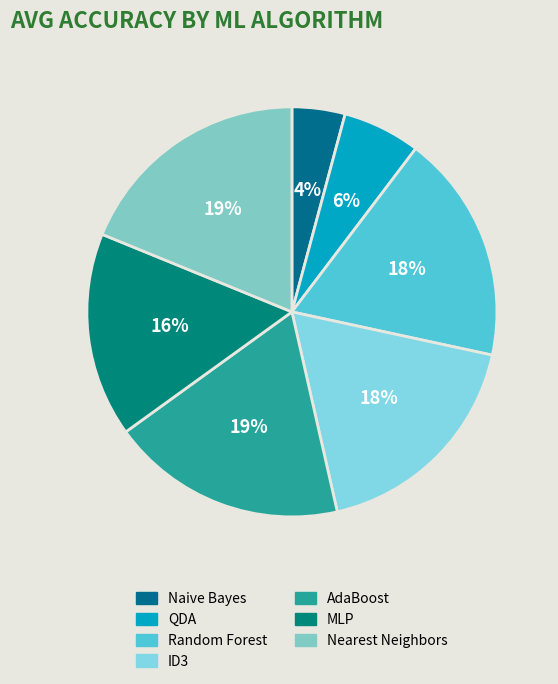

Which category has the smallest portion of the pie?

Naive Bayes